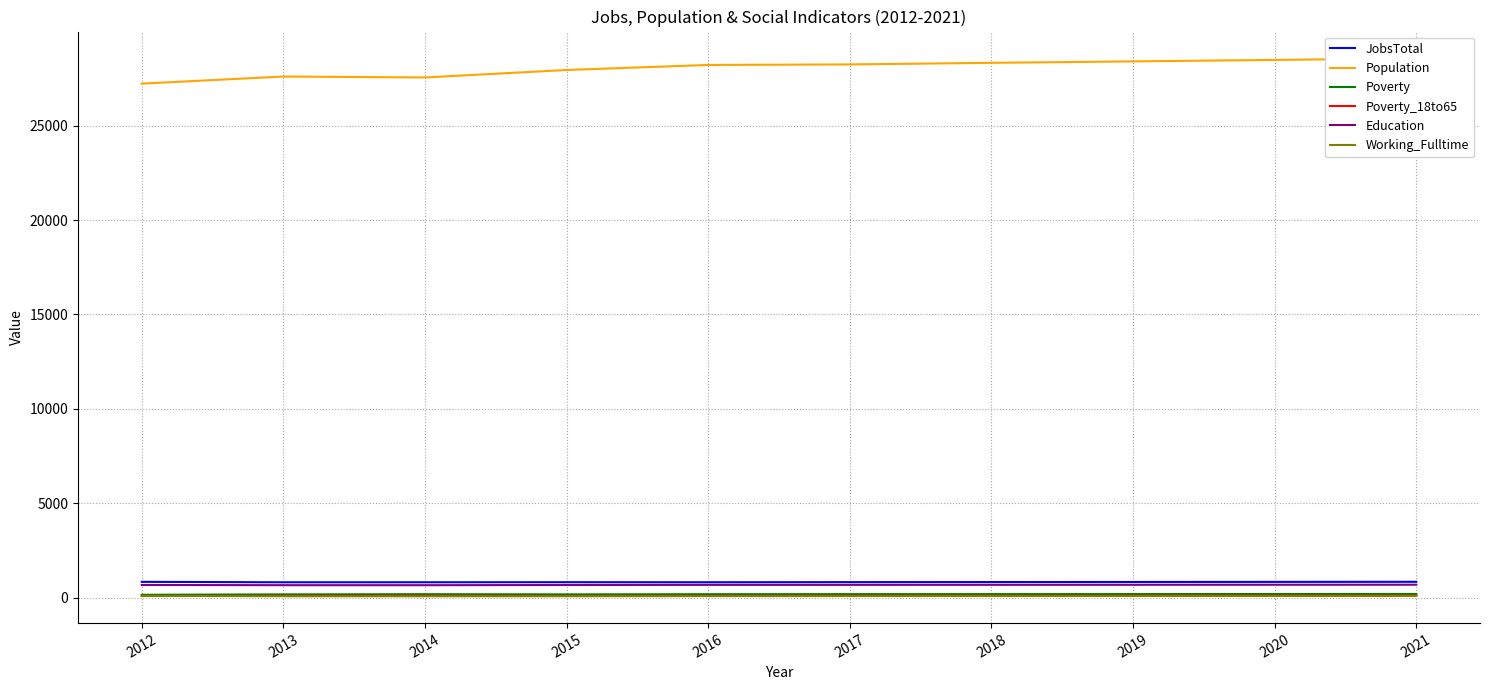

Reading left to right, list all the values displayed in this chart.

JobsTotal: 2012=832	2013=809	2014=810	2015=814	2016=811	2017=817	2018=821	2019=825	2020=830	2021=834
Population: 2012=27227	2013=27604	2014=27554	2015=27950	2016=28216	2017=28245	2018=28329	2019=28406	2020=28484	2021=28562
Poverty: 2012=146	2013=167	2014=177	2015=168	2016=177	2017=180	2018=182	2019=184	2020=186	2021=189
Poverty_18to65: 2012=82	2013=92	2014=95	2015=88	2016=94	2017=95	2018=97	2019=99	2020=100	2021=102
Education: 2012=667	2013=655	2014=654	2015=665	2016=672	2017=672	2018=674	2019=676	2020=678	2021=680
Working_Fulltime: 2012=90	2013=72	2014=71	2015=72	2016=78	2017=80	2018=82	2019=84	2020=87	2021=89